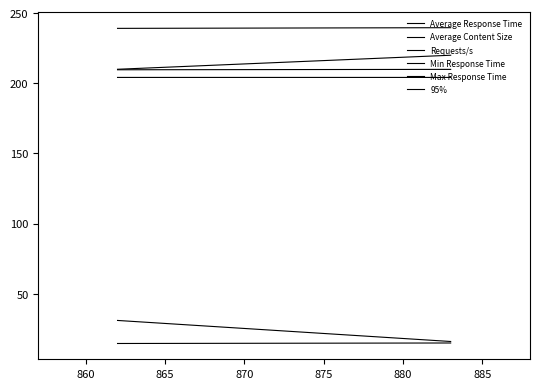

What is the maximum value for Average Content Size?

31.0